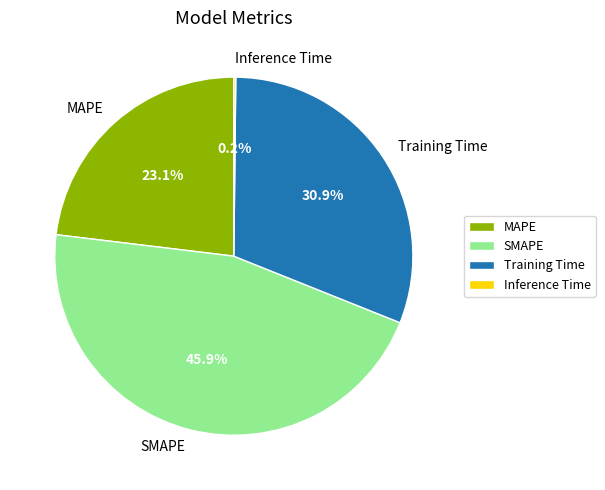

What is the largest slice in the pie chart?

SMAPE